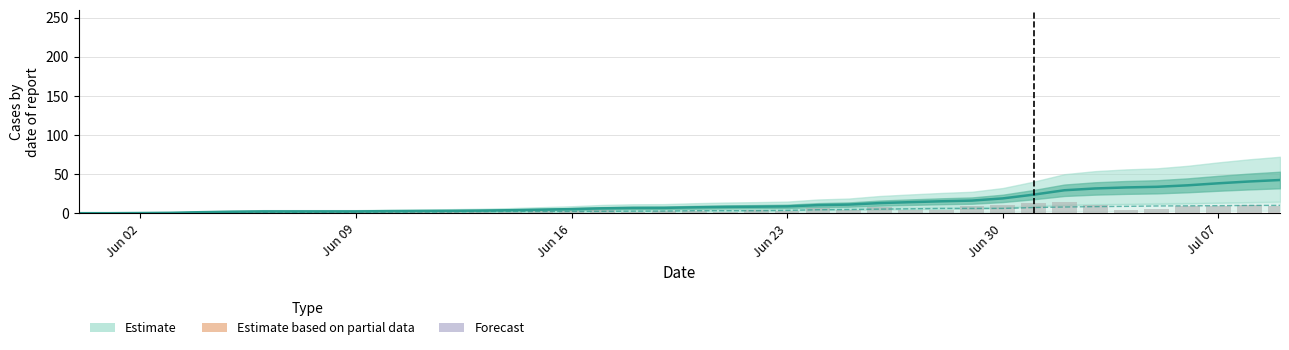

Which label corresponds to the smallest value in the chart?

Jun 02